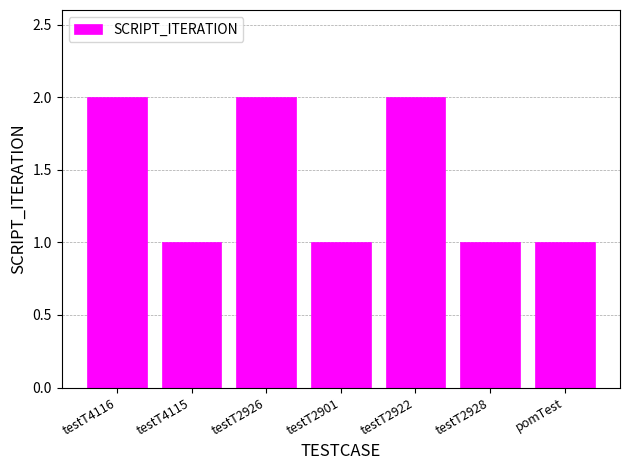

What is the change in value from testT2901 to testT2922?

+1